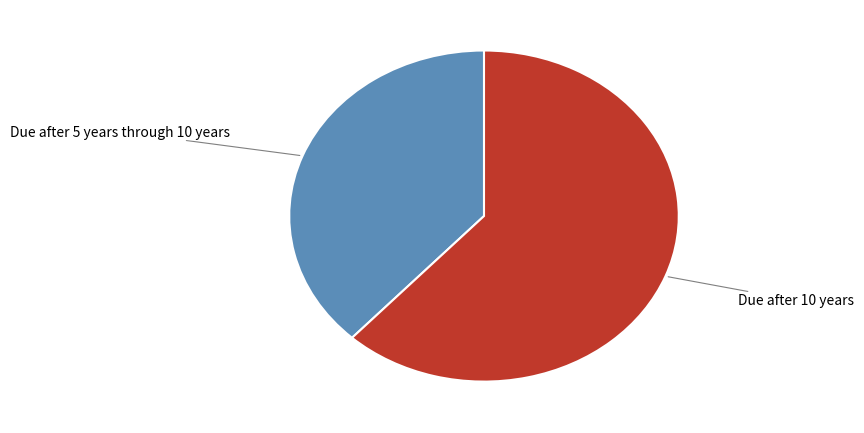

Does any single category account for the majority?

Yes